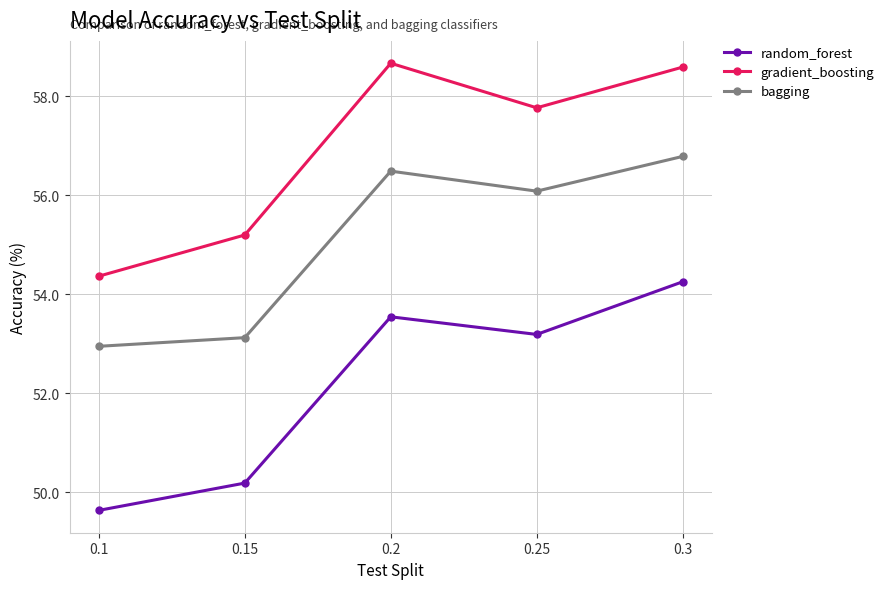

Reading left to right, what are all the values shown in this chart?

random_forest: 49.6	50.2	53.5	53.2	54.3
gradient_boosting: 54.4	55.2	58.7	57.8	58.6
bagging: 53.0	53.1	56.5	56.1	56.8